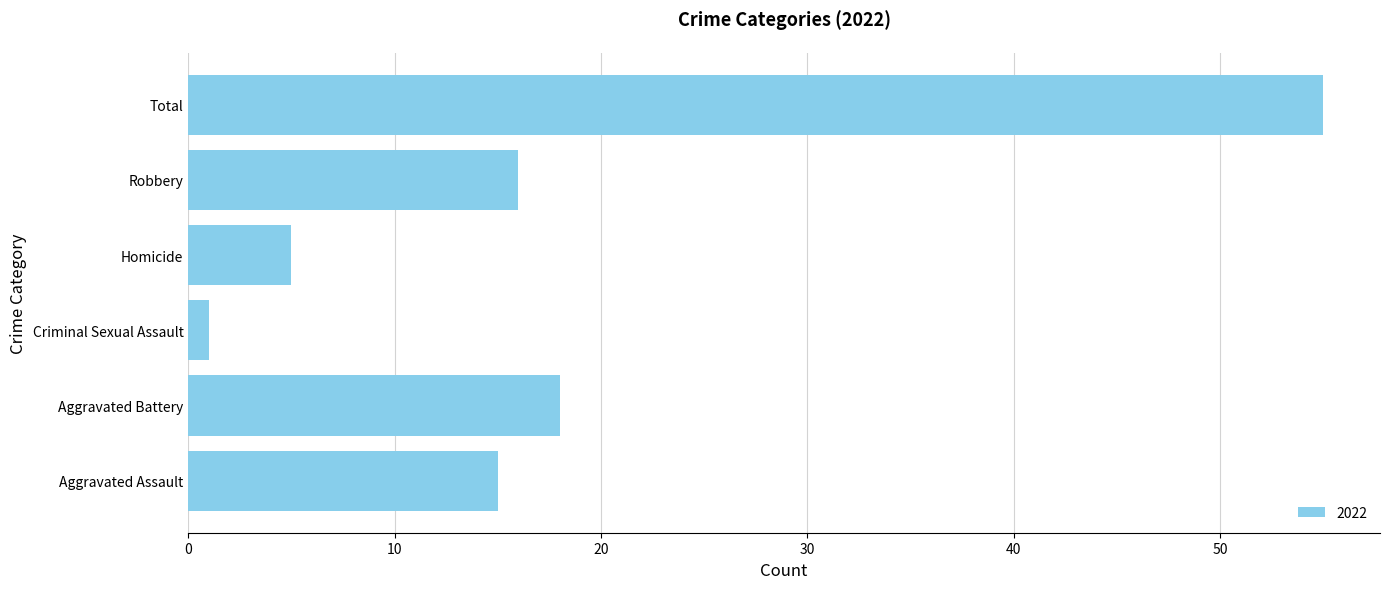

What is the difference between the maximum and minimum values?

54